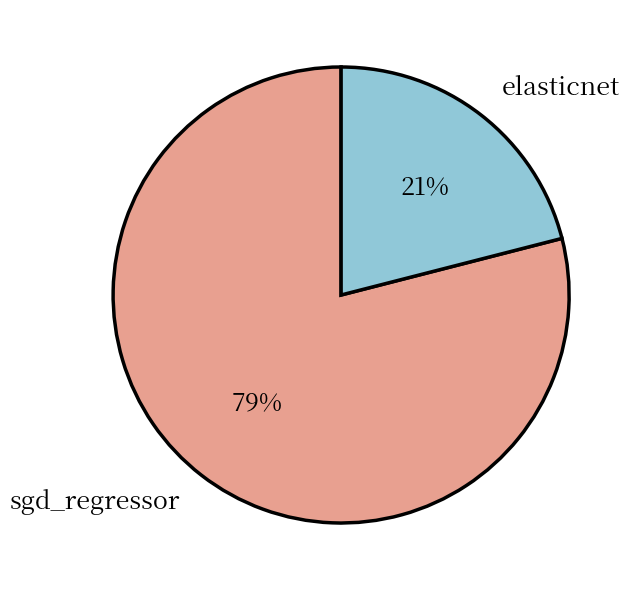

Combined, do sgd_regressor and elasticnet account for over 50%?

Yes